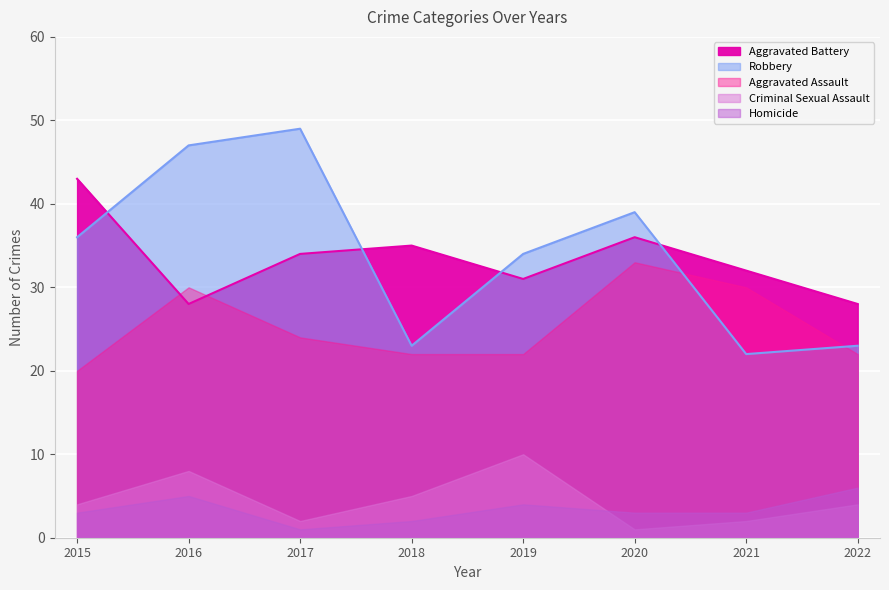

True or false: Homicide has a value of 5 at 2016.

True